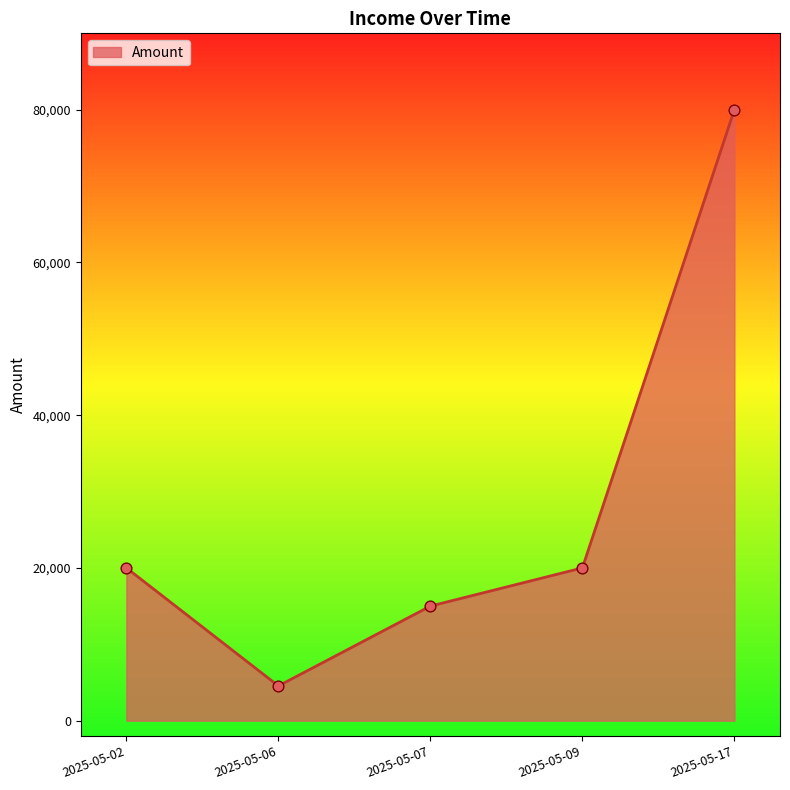

What is the change in value from 2025-05-06 to 2025-05-07?

+10455